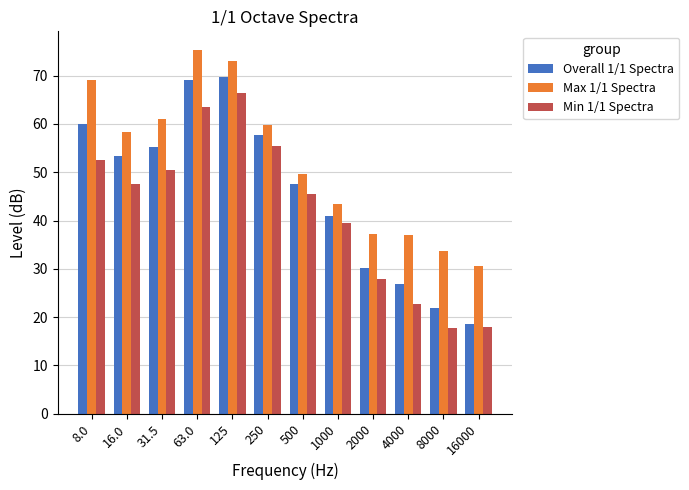

What is the total value across all series at 16.0?

159.4